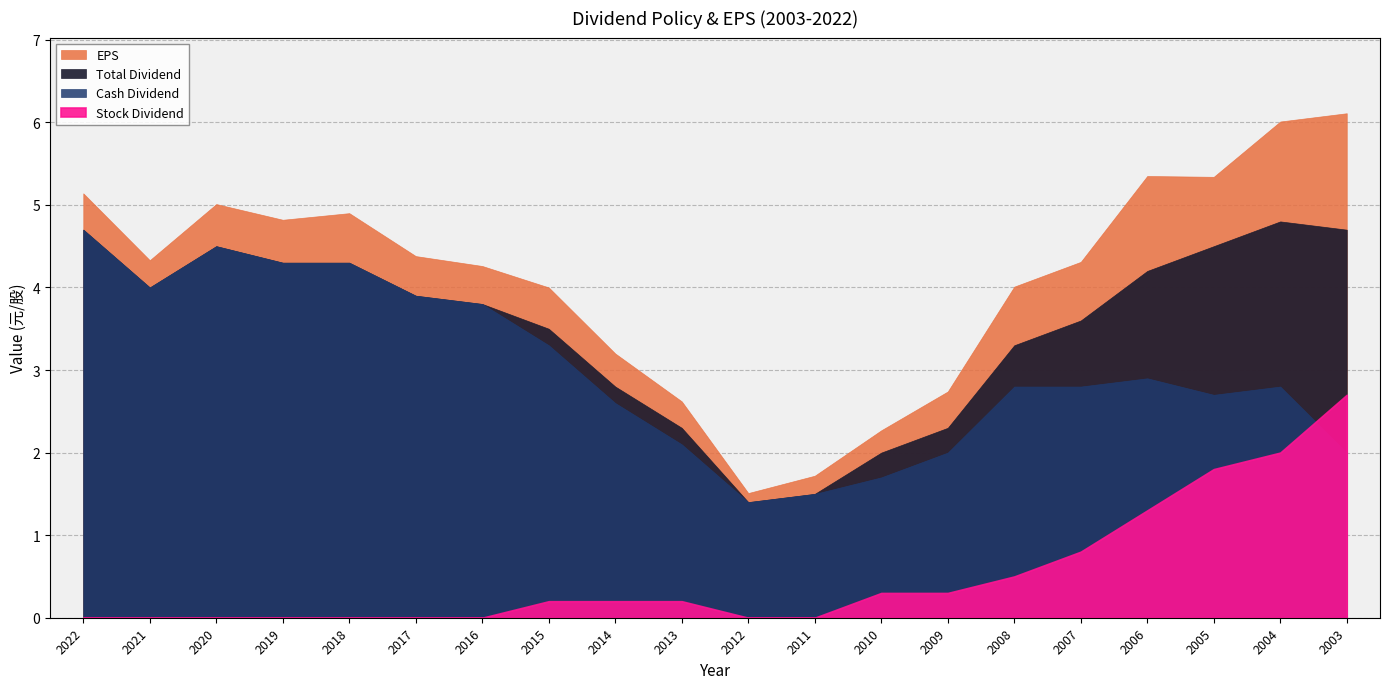

Where is Stock Dividend Earnings nearest to the value 1?

2007